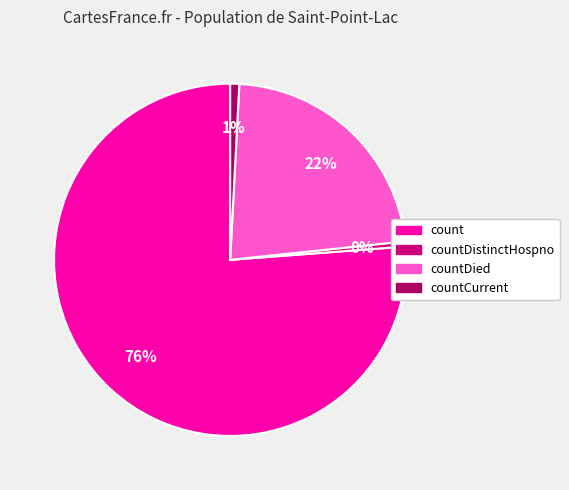

How many slices are in this pie chart?

4